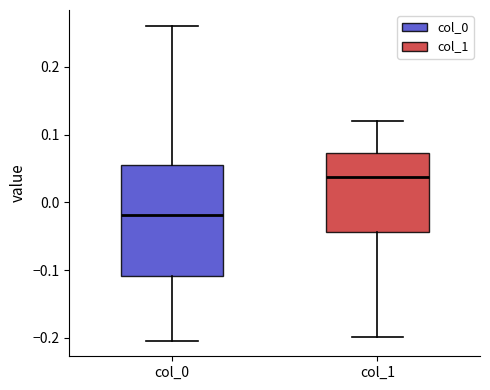

Where is the upper edge of the box for col_1 on the y-axis? The values are not printed on the chart, so give them approximately, as read against the axis.

0.07